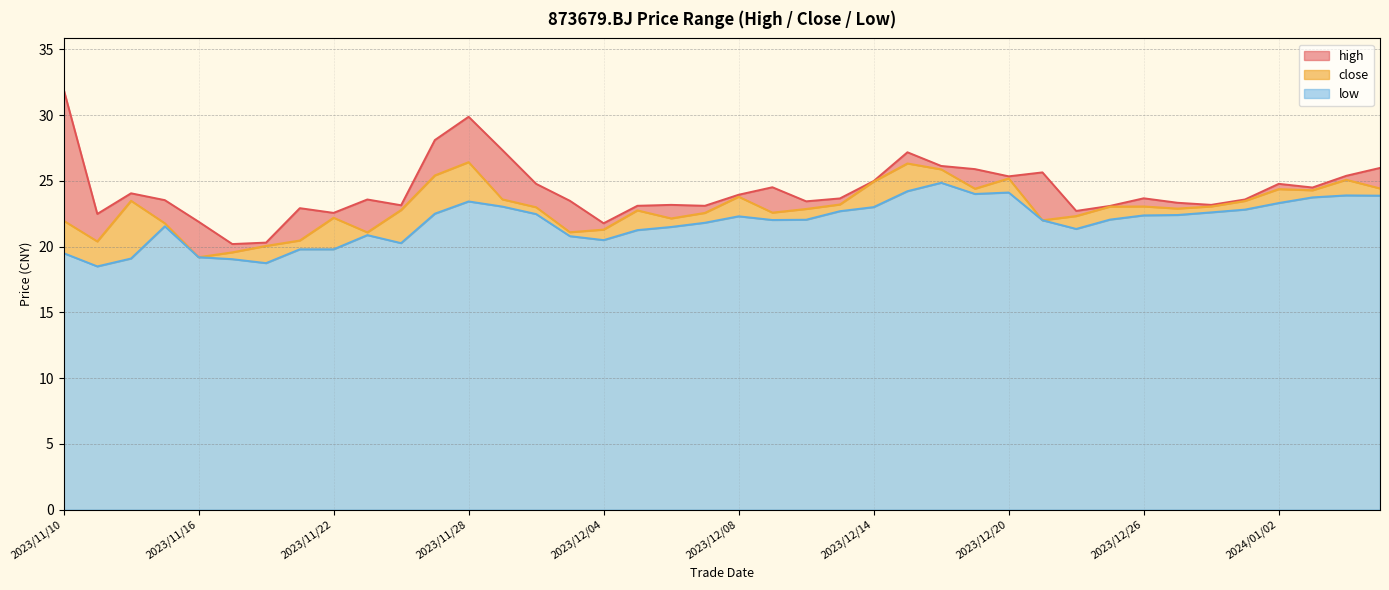

At which category does high reach its first local valley?

2023/11/13